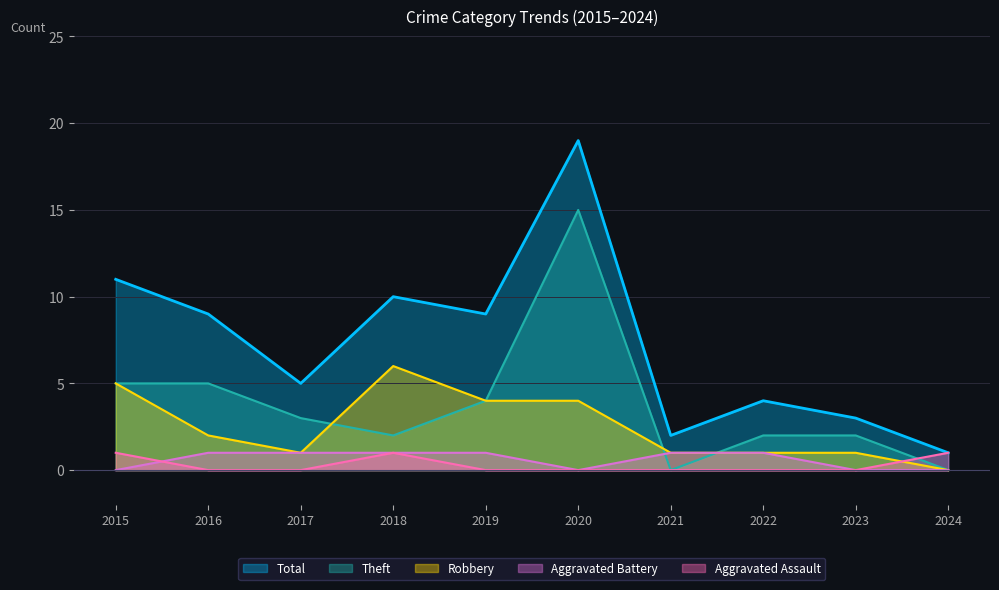

How many categories are shown in the chart?

10